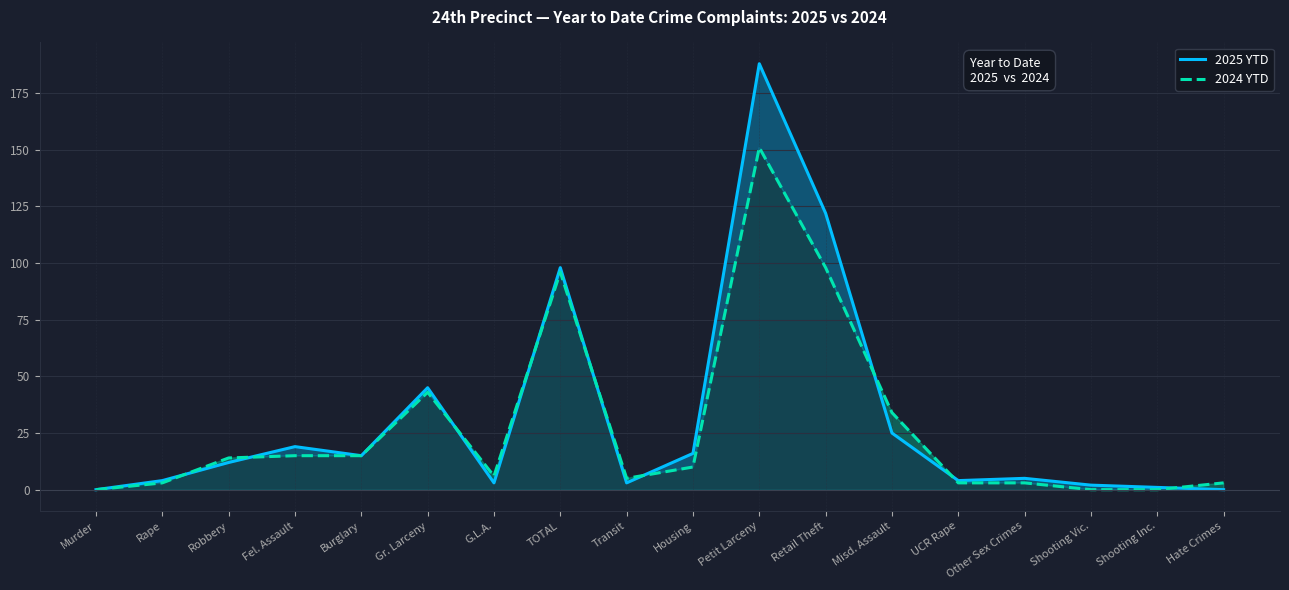

How many categories are shown in the chart?

18